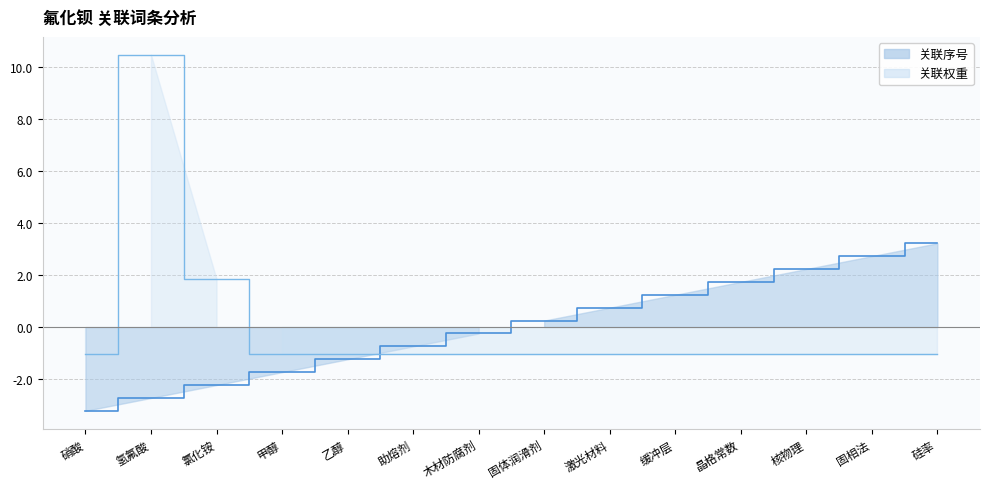

True or false: 关联序号 and 关联权重 intersect in this chart.

True